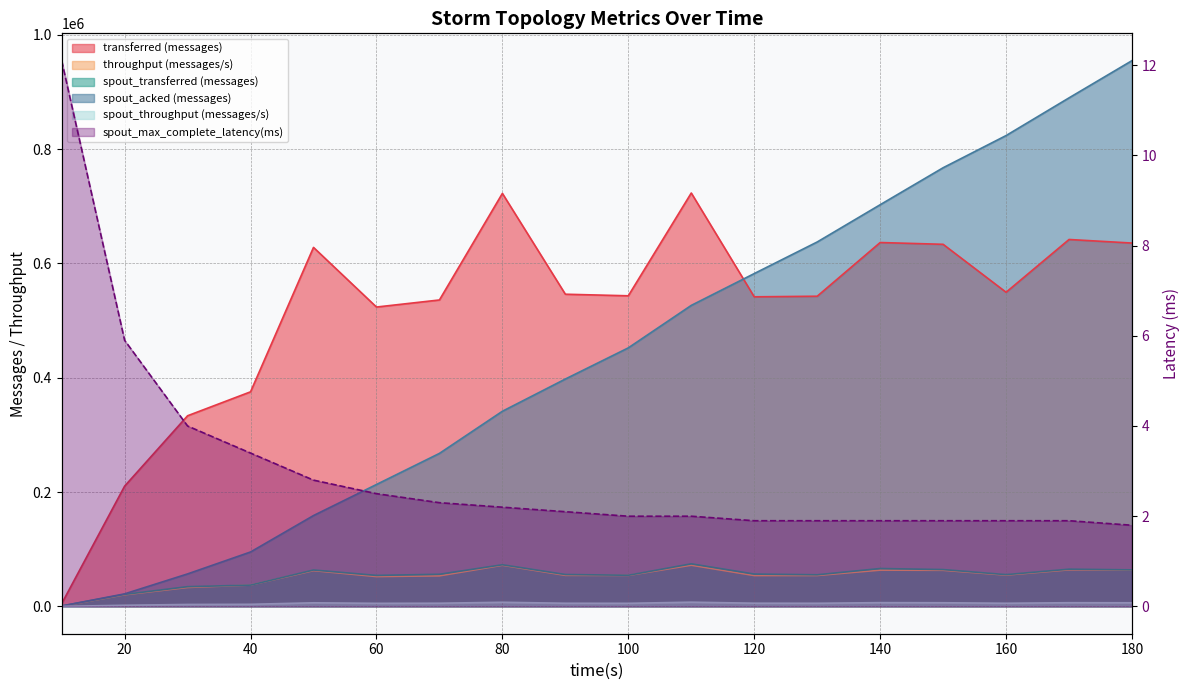

Where is the first local minimum for transferred (messages)?

60